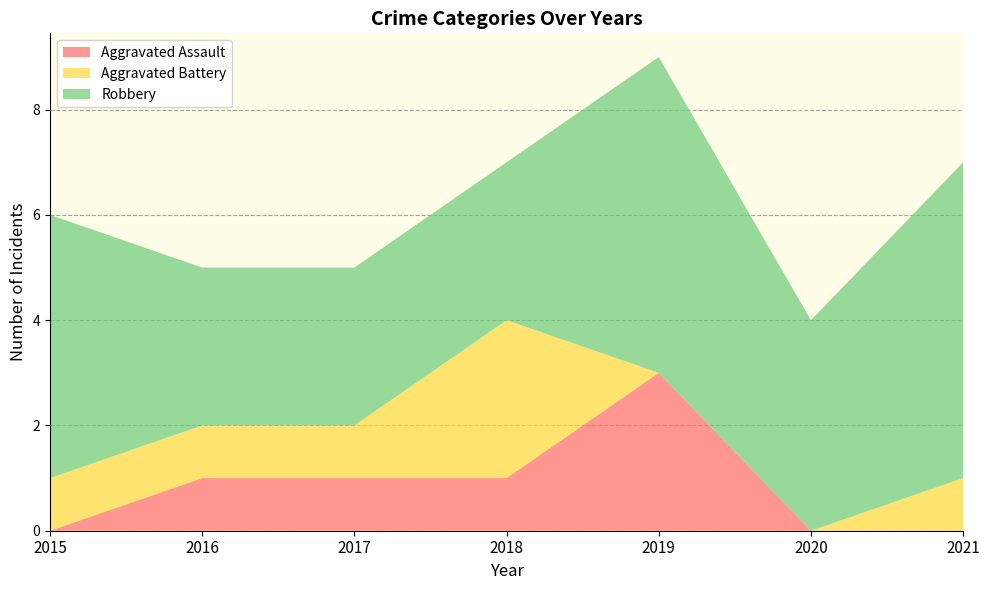

Reading left to right, what are all the values shown in this chart?

Aggravated Assault: 0	1	1	1	3	0	0
Aggravated Battery: 1	1	1	3	0	0	1
Robbery: 5	3	3	3	6	4	6